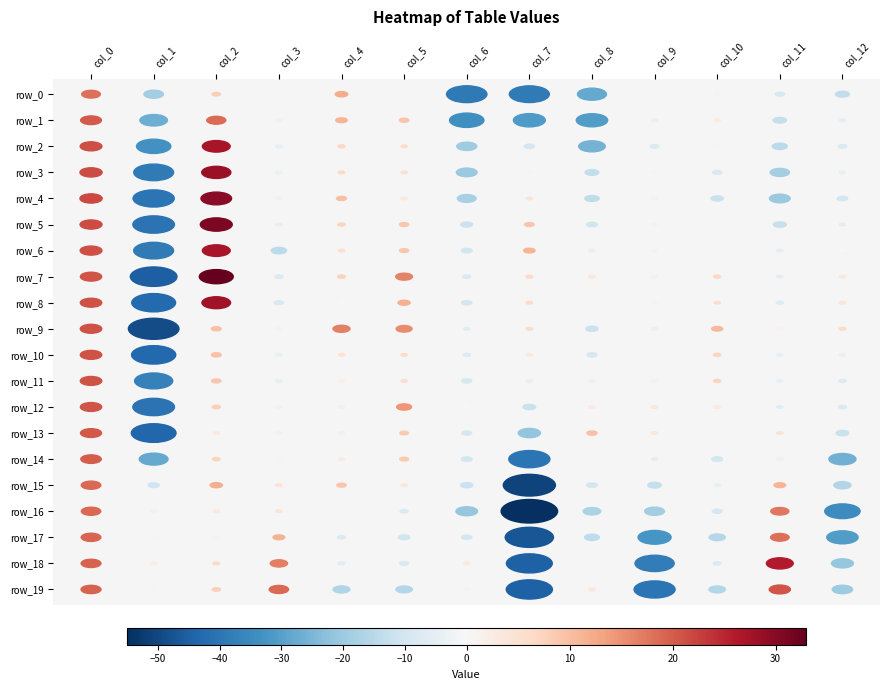

What is the highest value of the row_19 series?

20.7